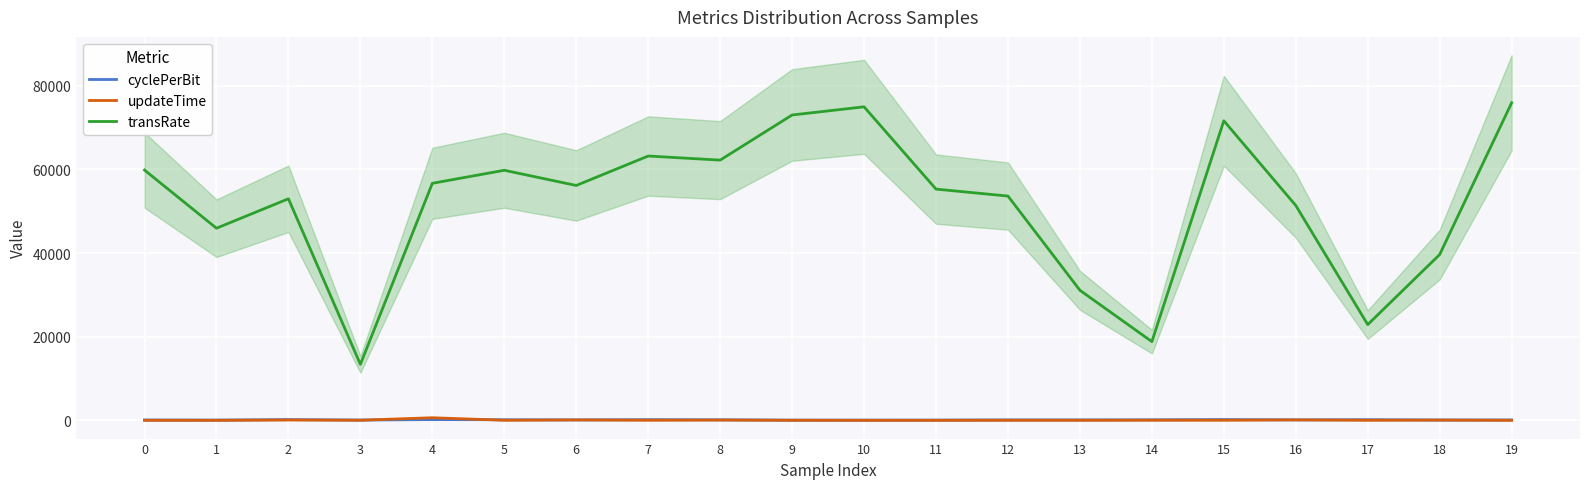

True or false: transRate and updateTime intersect in this chart.

False